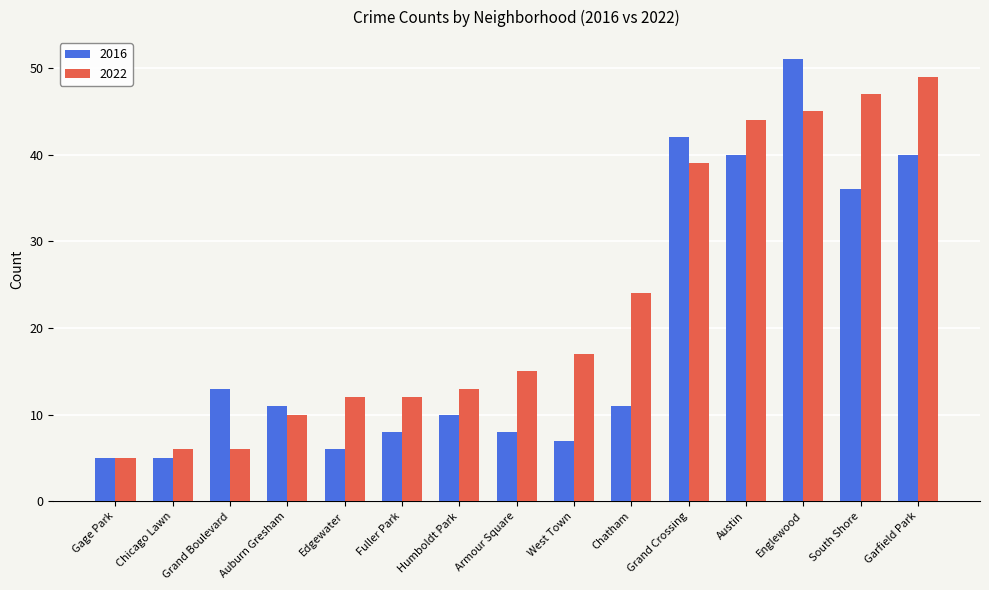

At which label is 2022 closest to 27?

Chatham